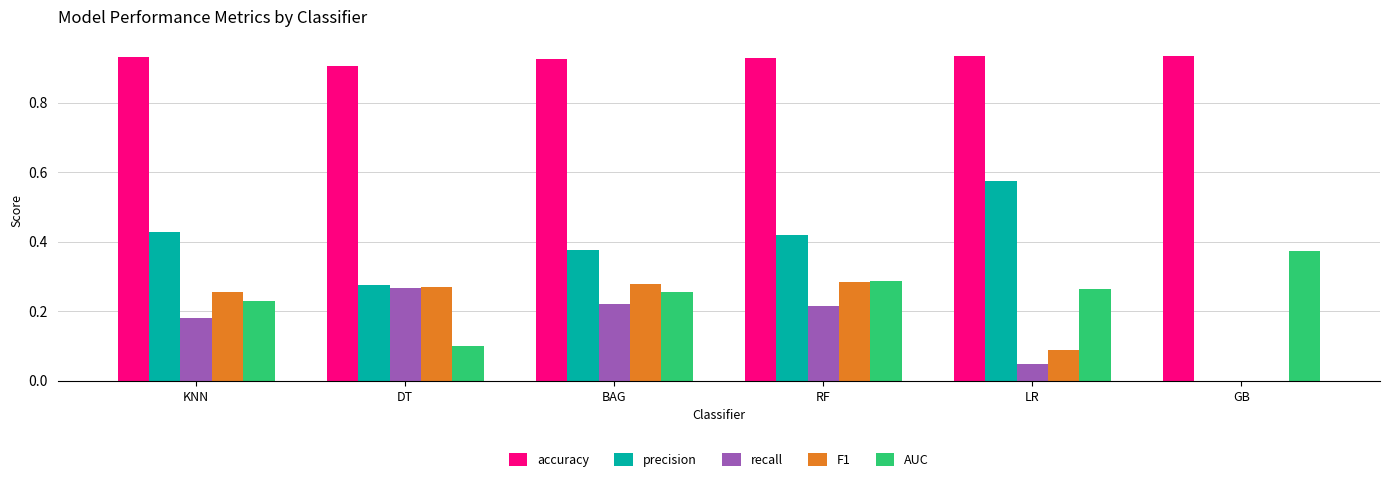

Which series has the widest spread of values?

precision